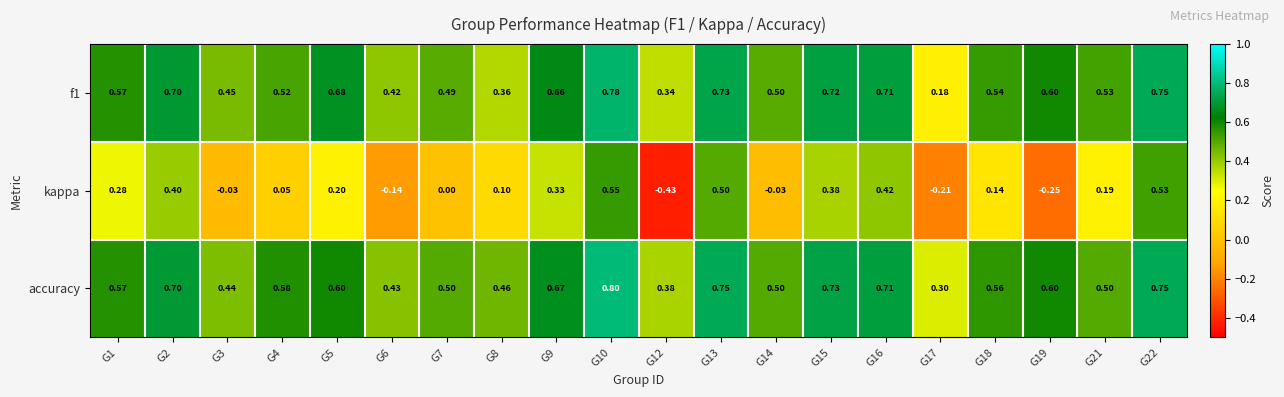

Which series has the largest range (max minus min)?

kappa